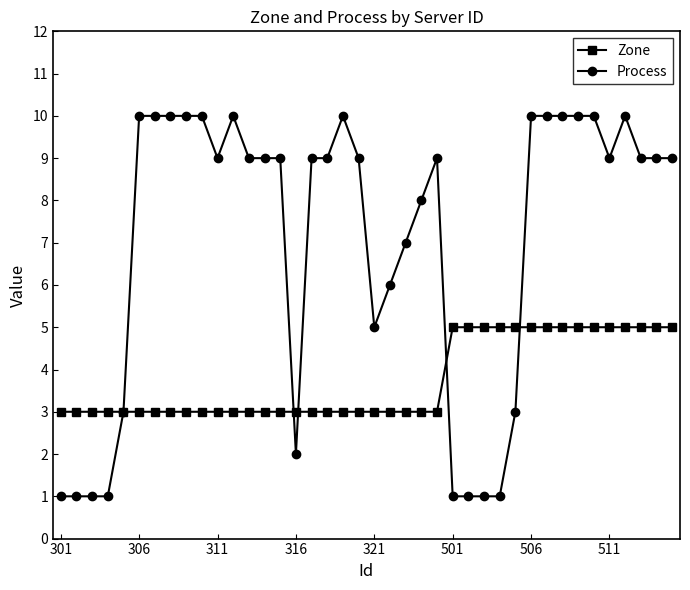

Which series has the largest total across all categories?

Process